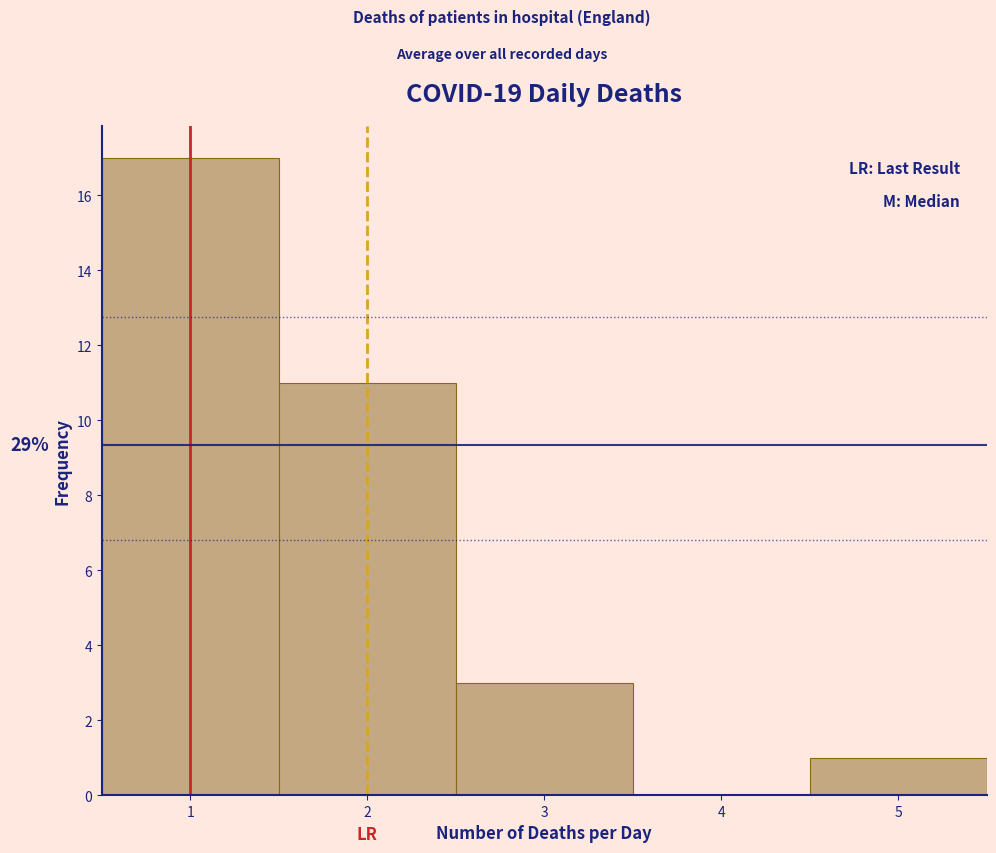

Which range on the x-axis has the tallest bar?

0.5 to 1.5